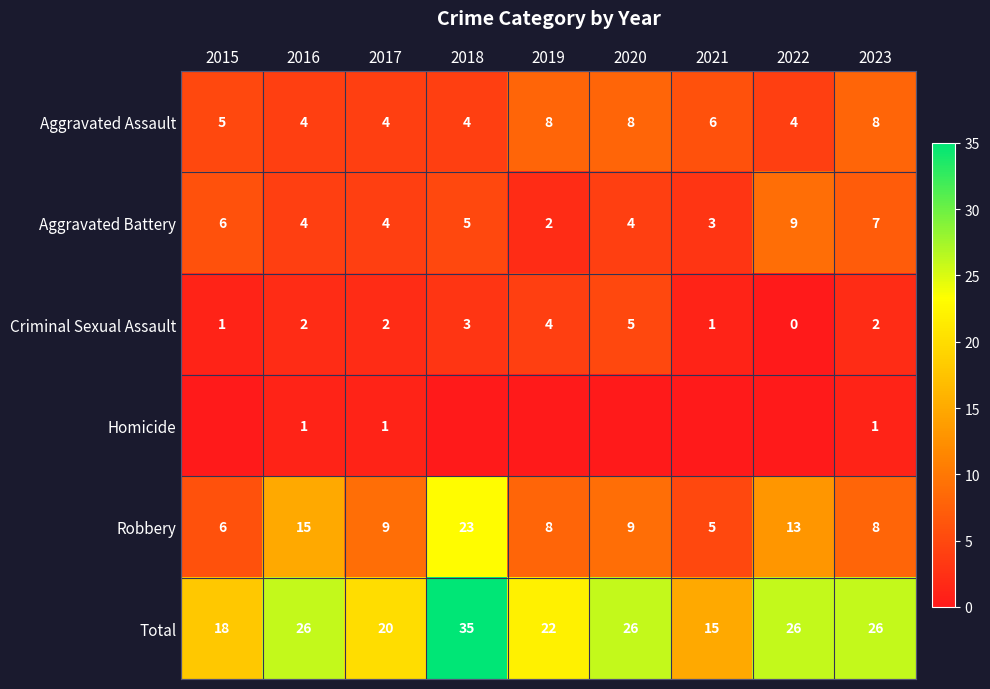

What is the spread (max minus min) of values at 2016?

25